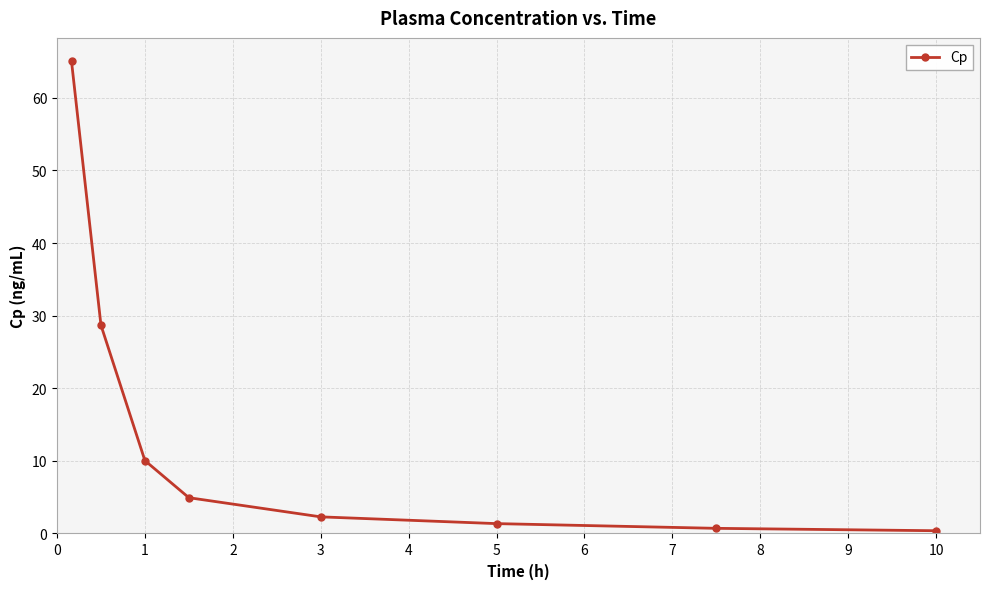

What is the average value?

14.2